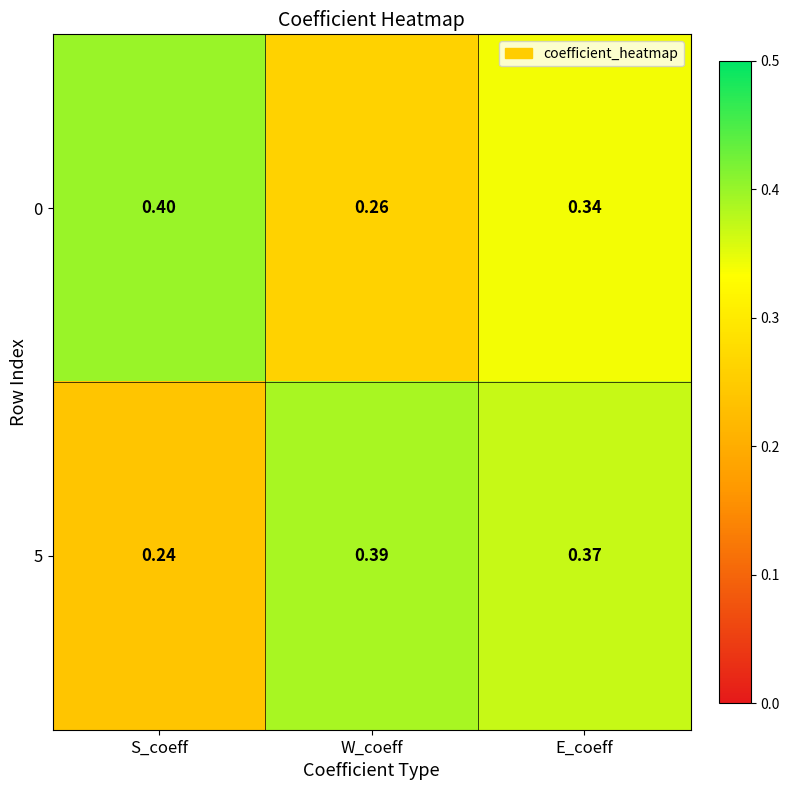

At which label does 5 reach its peak?

W_coeff